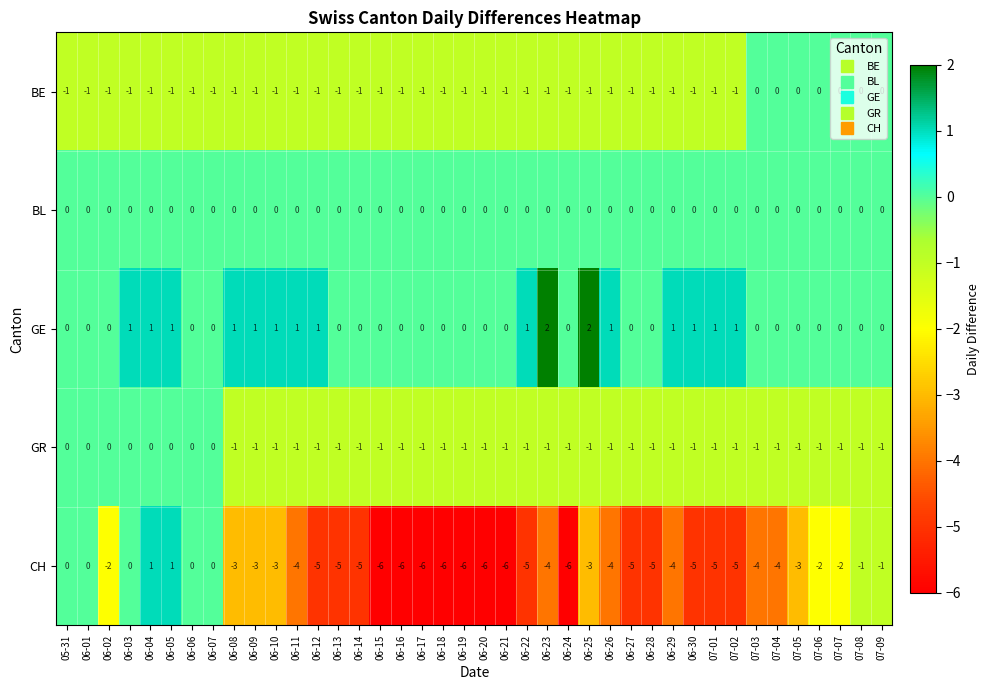

How many data points in GR are above -1?

8